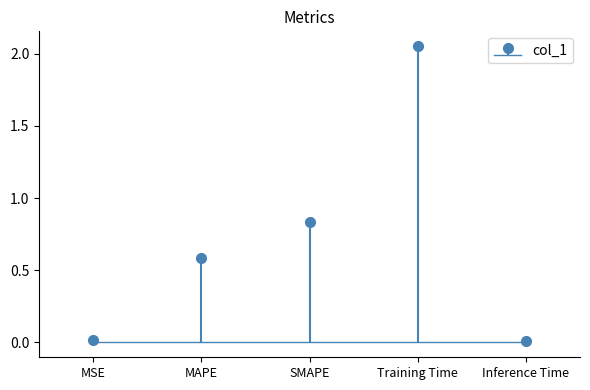

What is the sum of all values?

3.5